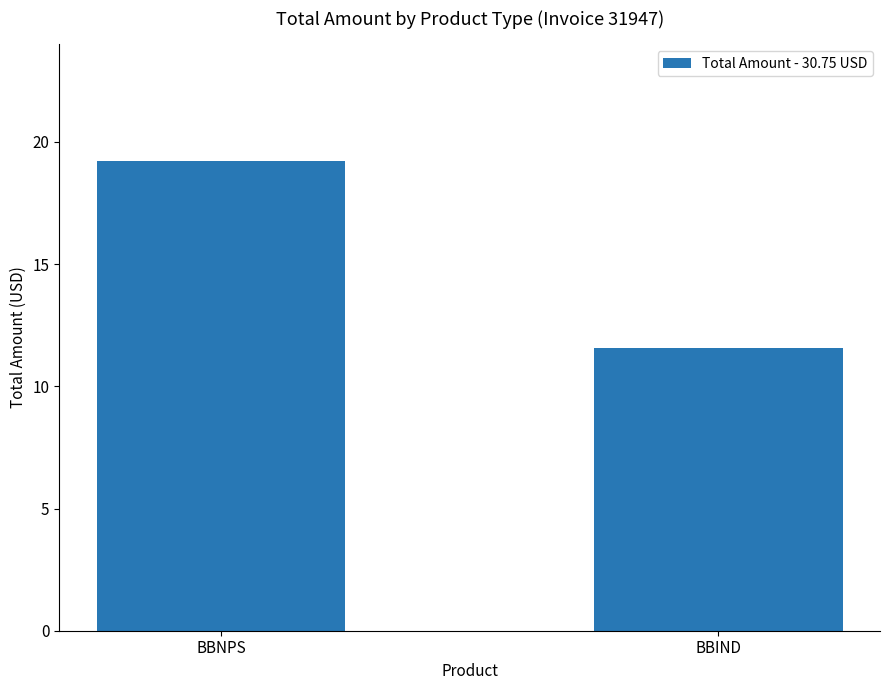

What is the maximum value shown in the chart?

19.2